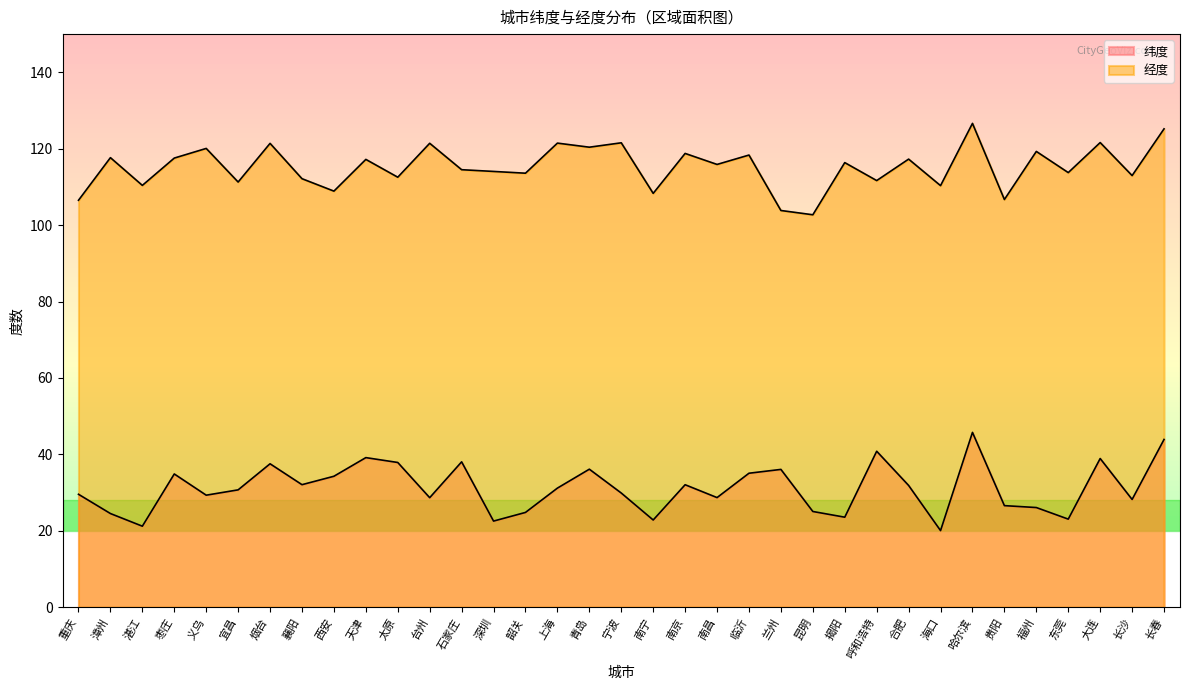

The value of 经度 at 天津 is 44.3. True or false?

False